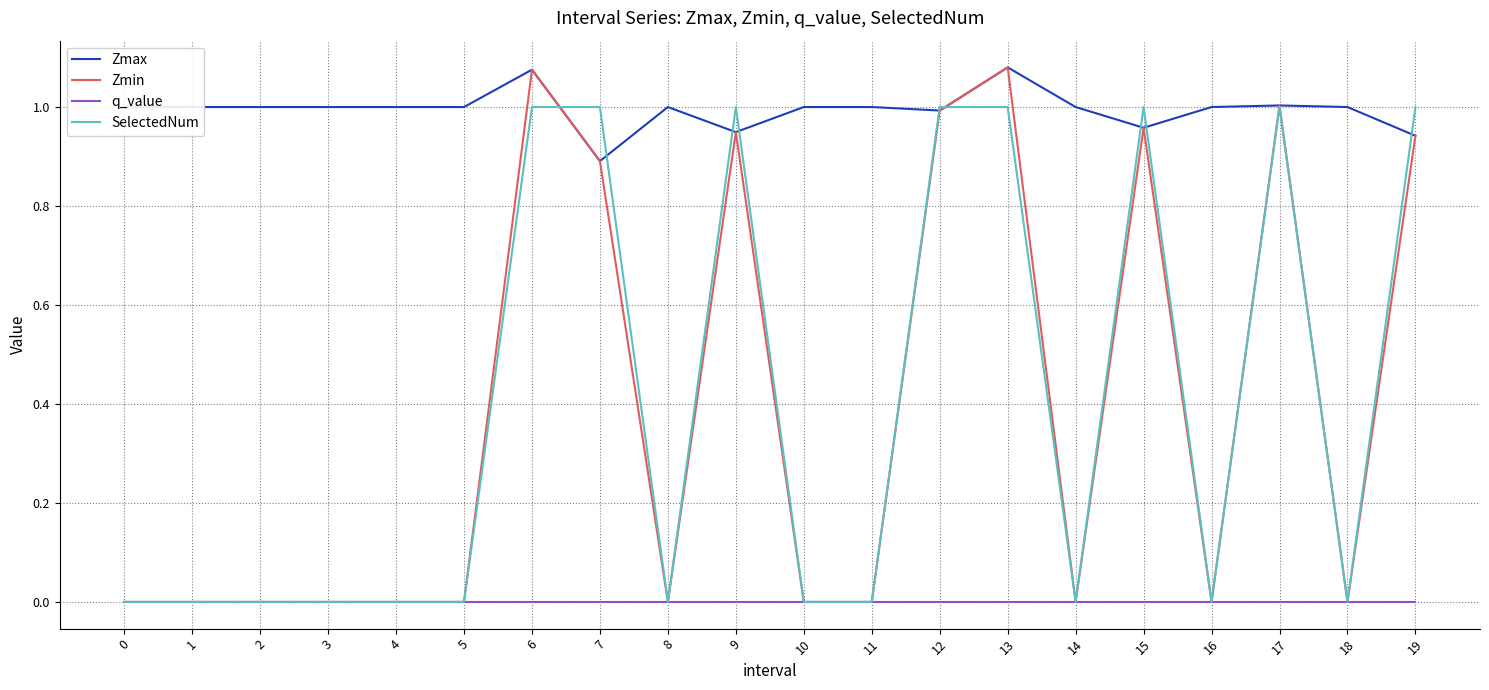

How many lines are shown in the chart?

4